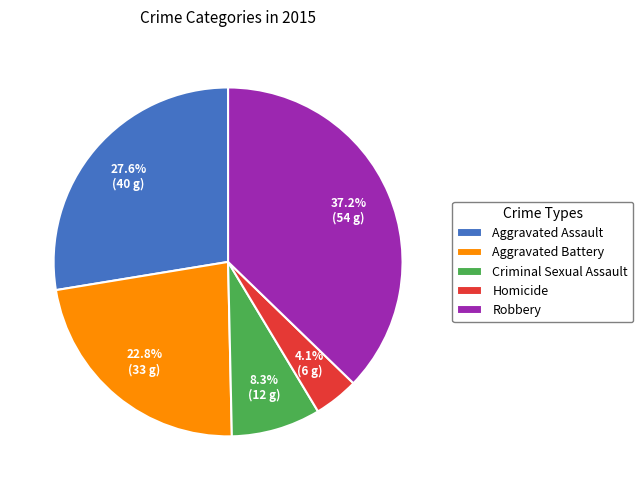

True or false: Aggravated Battery accounts for 23% of the total.

True